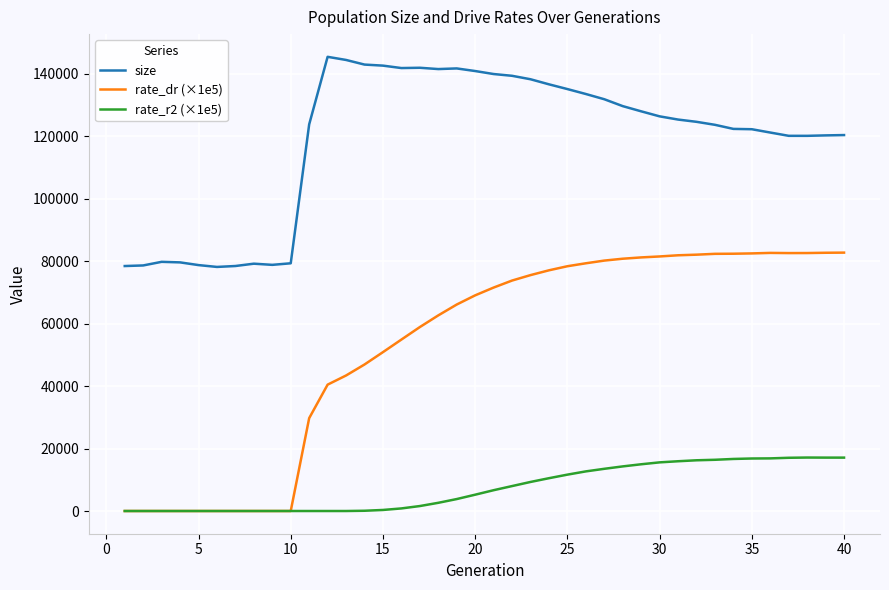

List the series in order of their peak value, lowest first.

rate_r2 (×1e5), rate_dr (×1e5), size